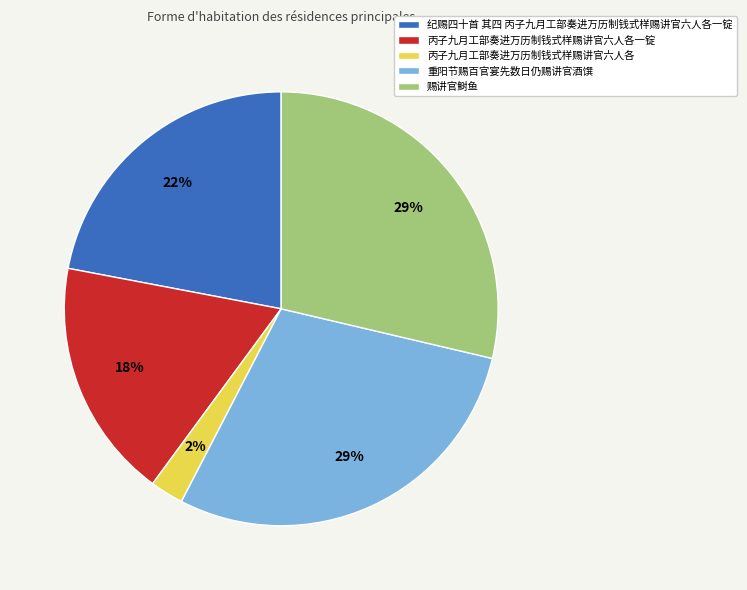

Is there a majority slice in this chart?

No